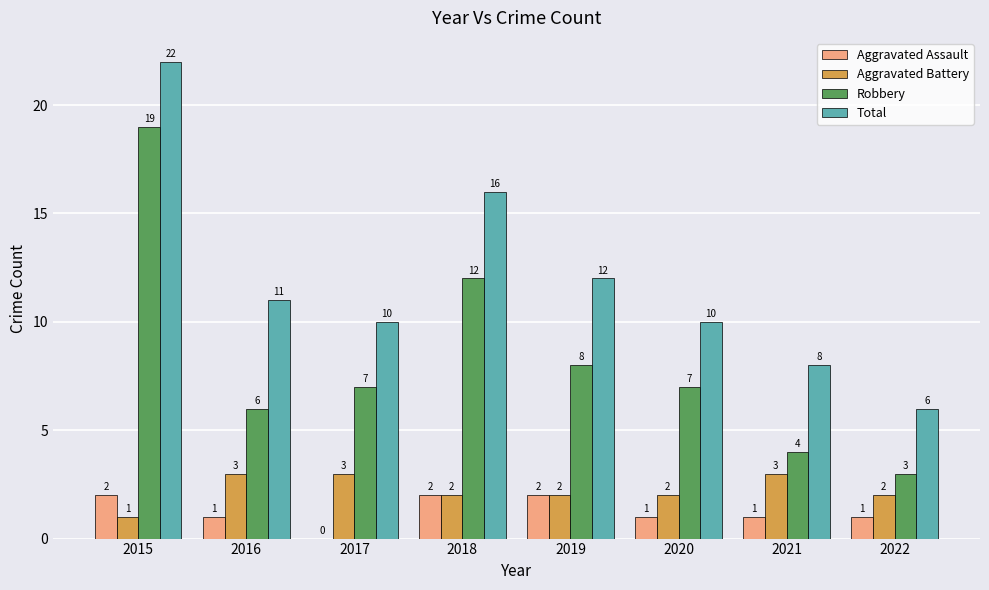

What is the total value across all series at 2016?

21